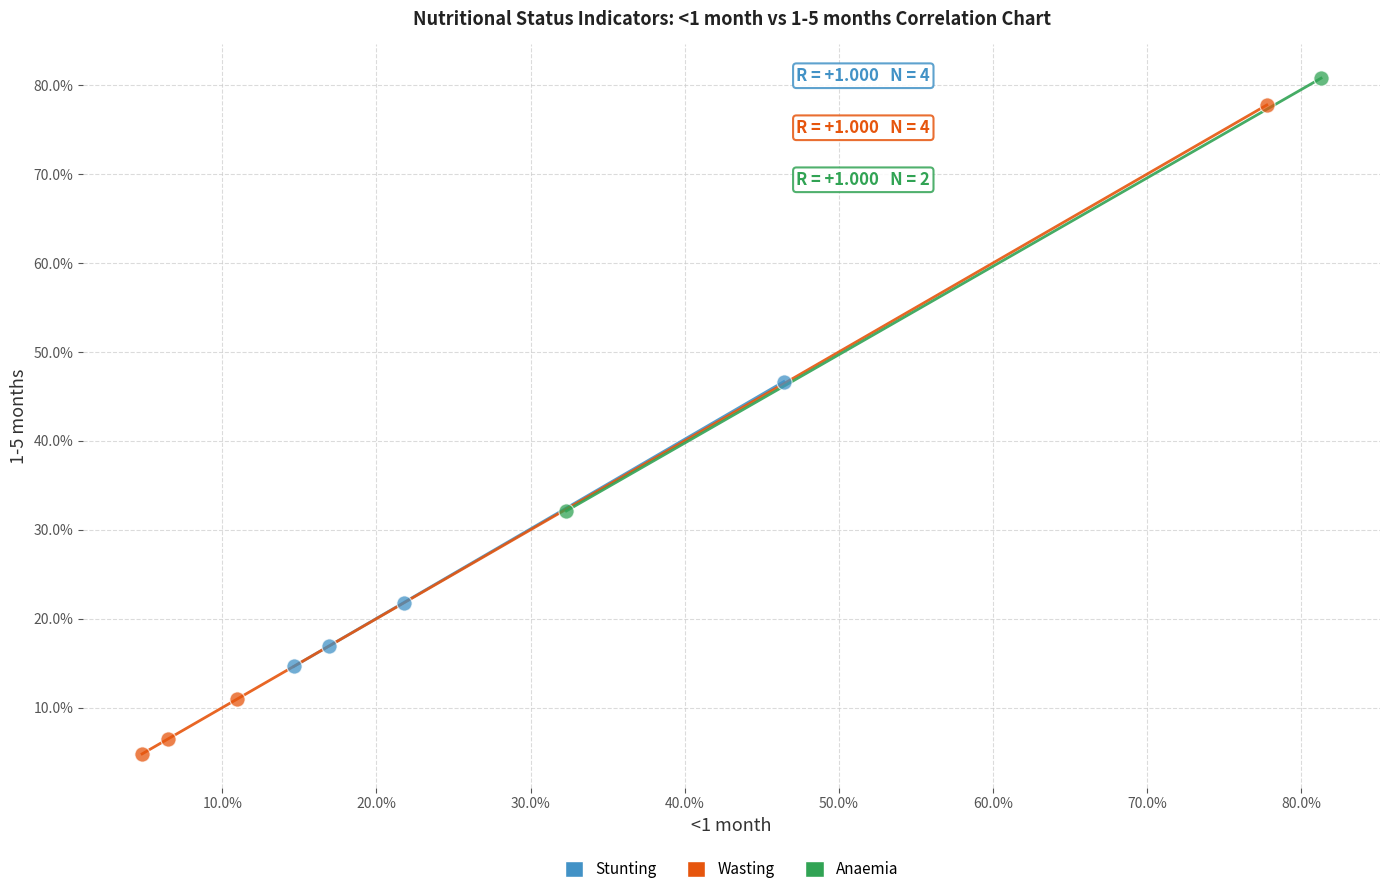

What are all the series names shown in the legend?

Stunting, Wasting, Anaemia